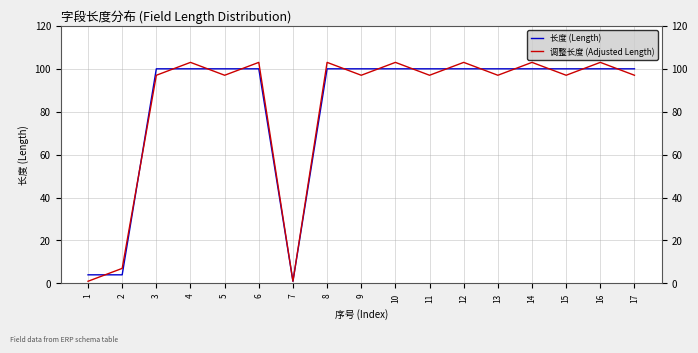

Rank the series by their maximum value, from highest to lowest.

调整长度 (Adjusted Length), 长度 (Length)